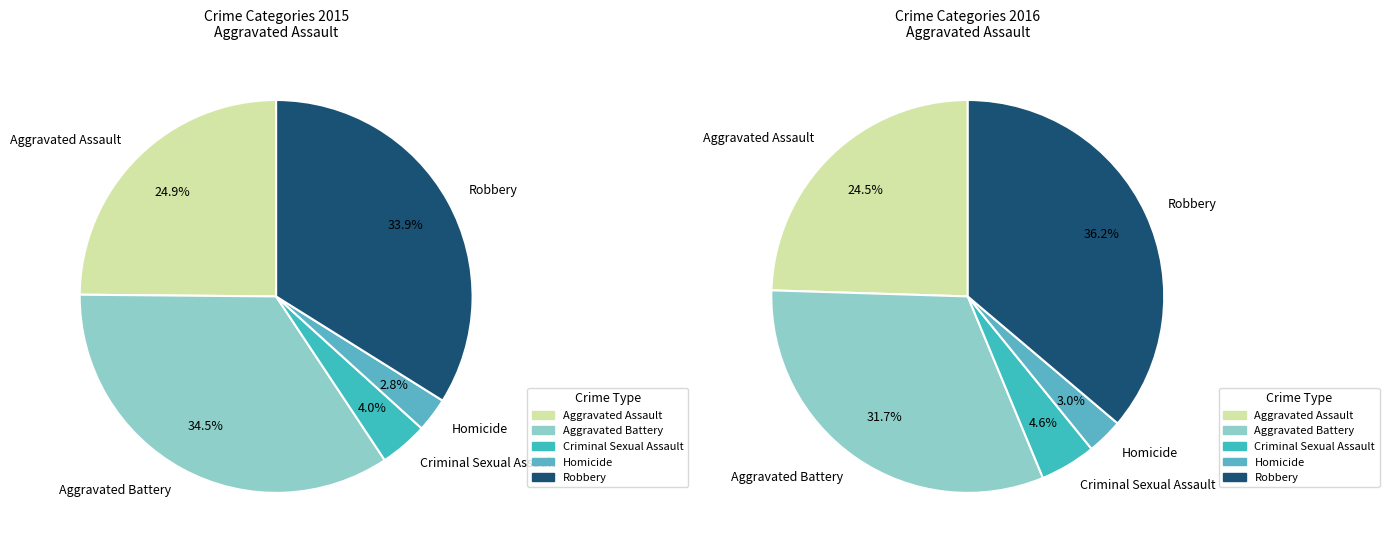

Is it true that Robbery is 29% of the pie?

False